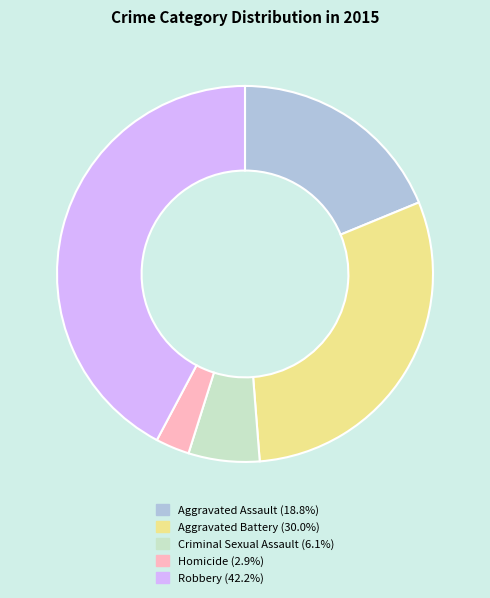

What is the smallest slice in the pie chart?

Homicide